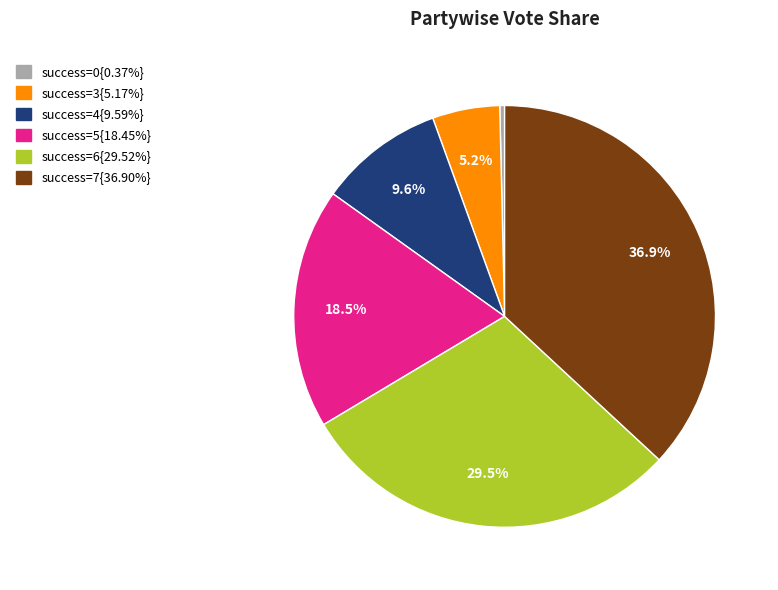

Is there any slice that represents more than half of the pie?

No